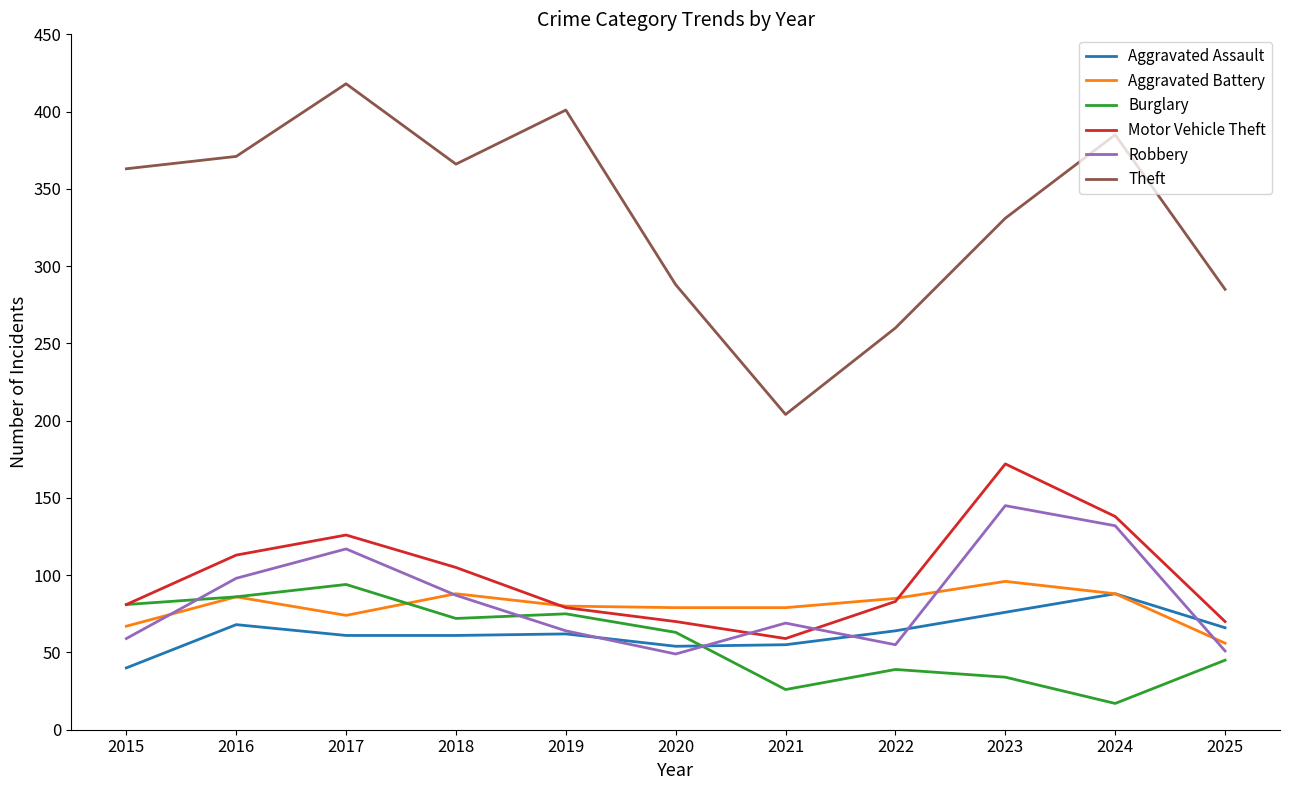

The Motor Vehicle Theft series shows 105 at 2018. True or false?

True